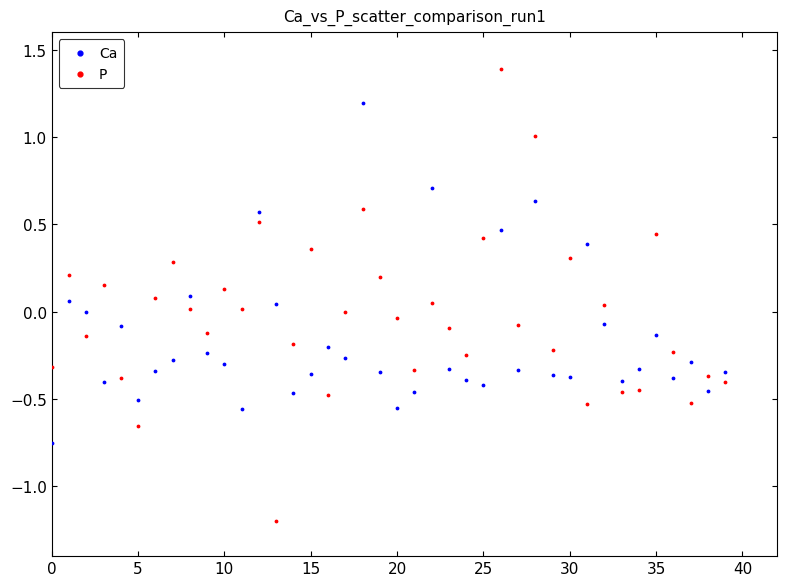

Which series contains the highest Y value?

P